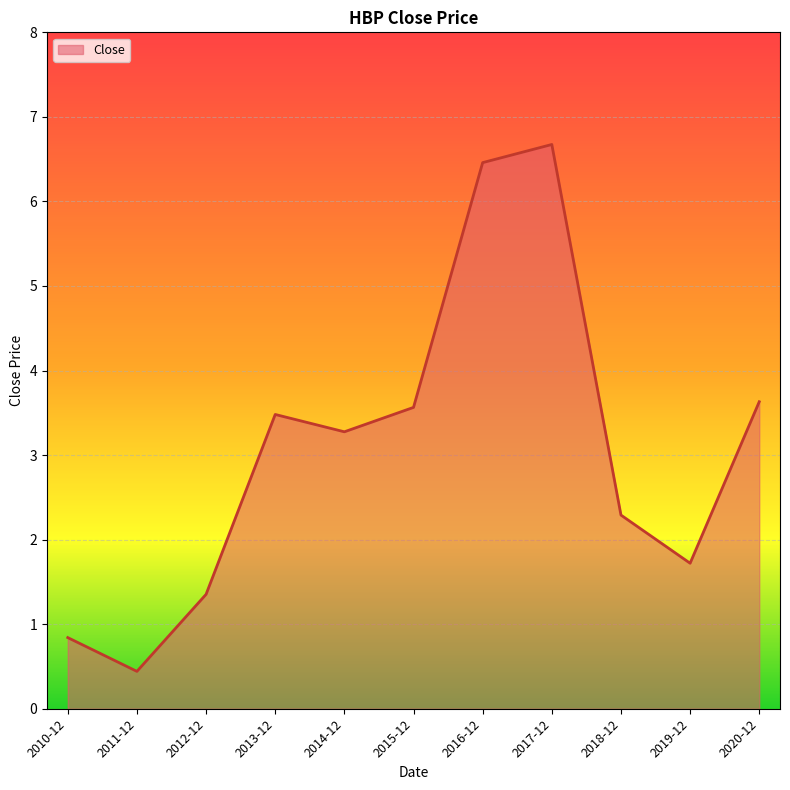

At which label does the data first exceed 3?

2013-12